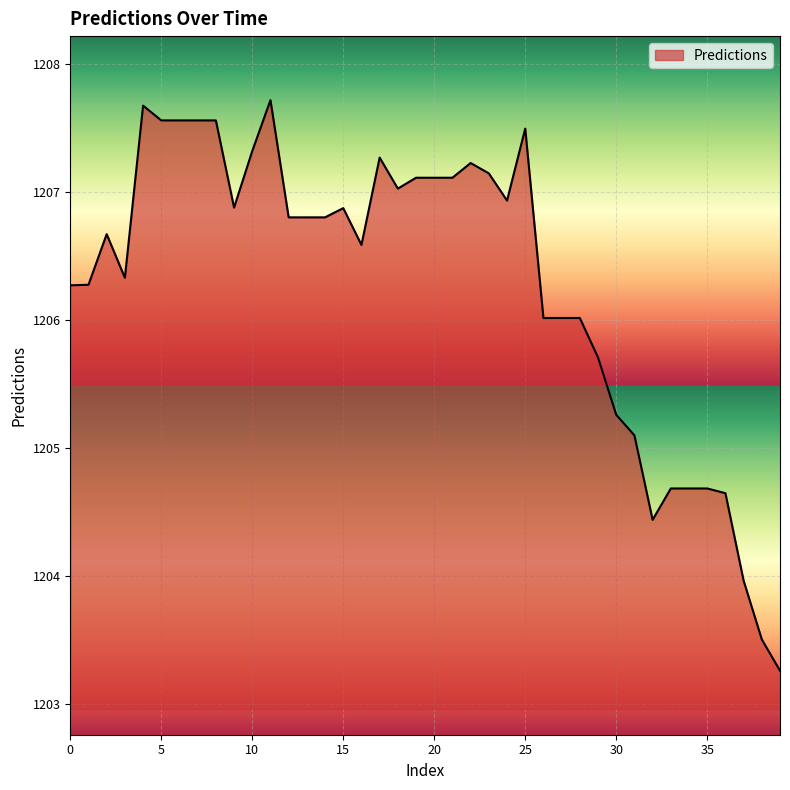

What is the greatest value displayed?

1207.7